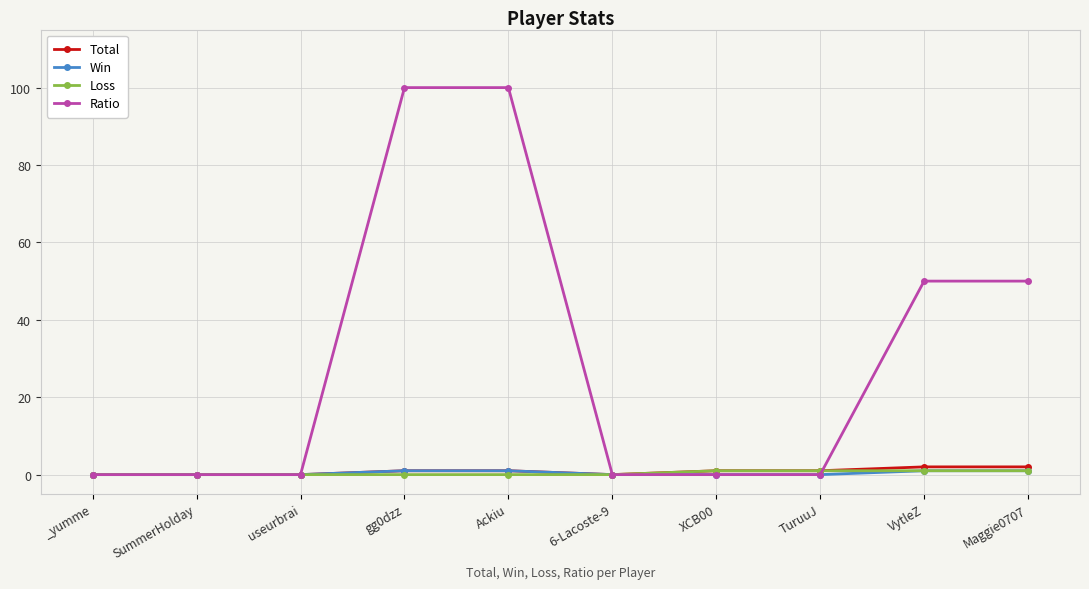

What is the maximum value shown in the chart?

100